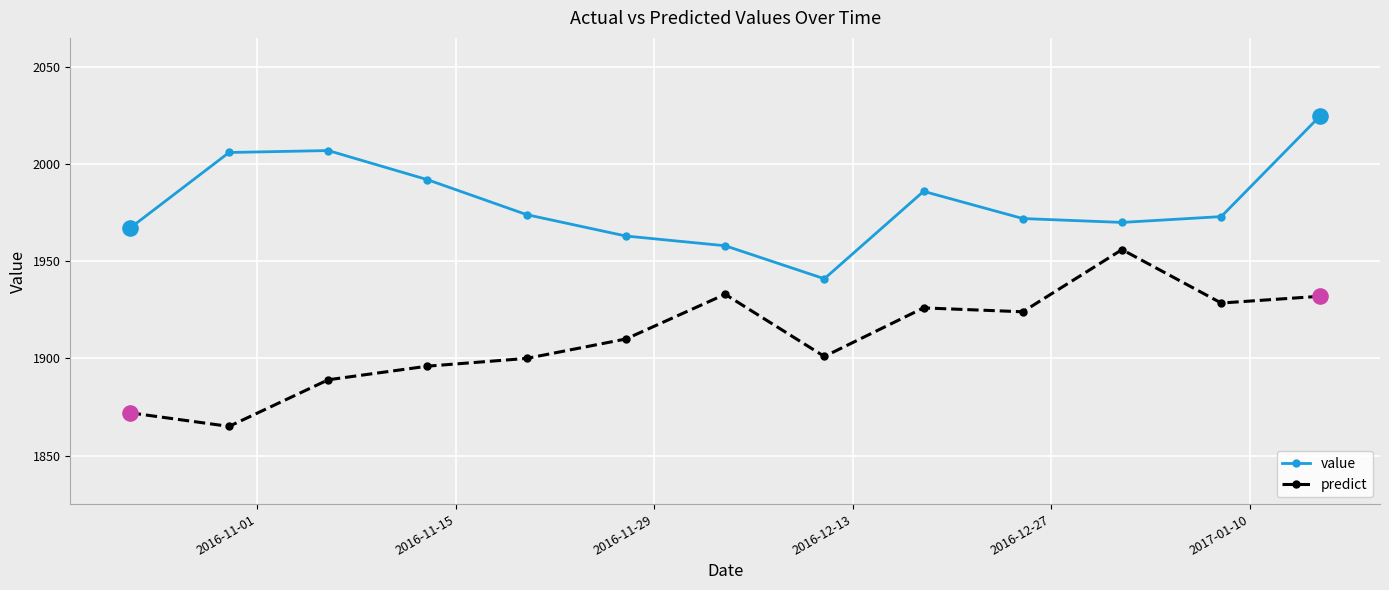

Which series has the largest total across all categories?

value